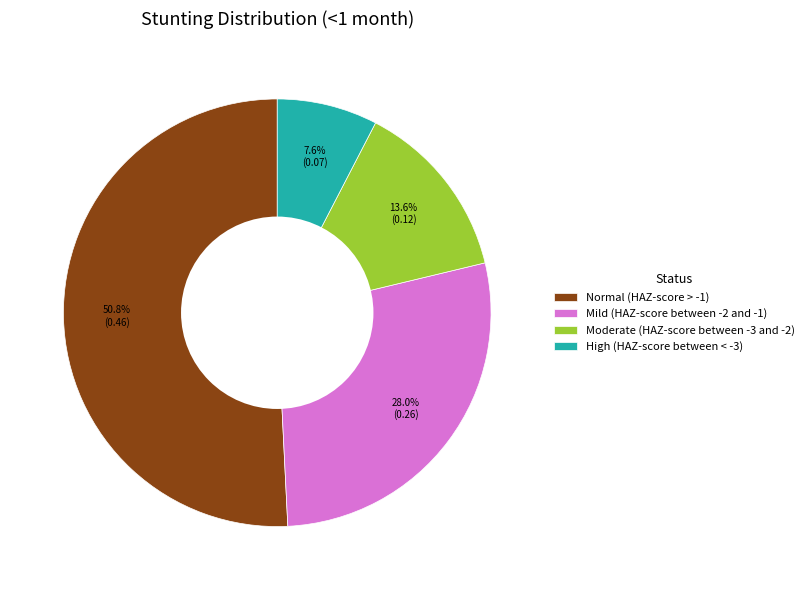

Which category has the smallest portion of the pie?

High (HAZ-score between < -3)